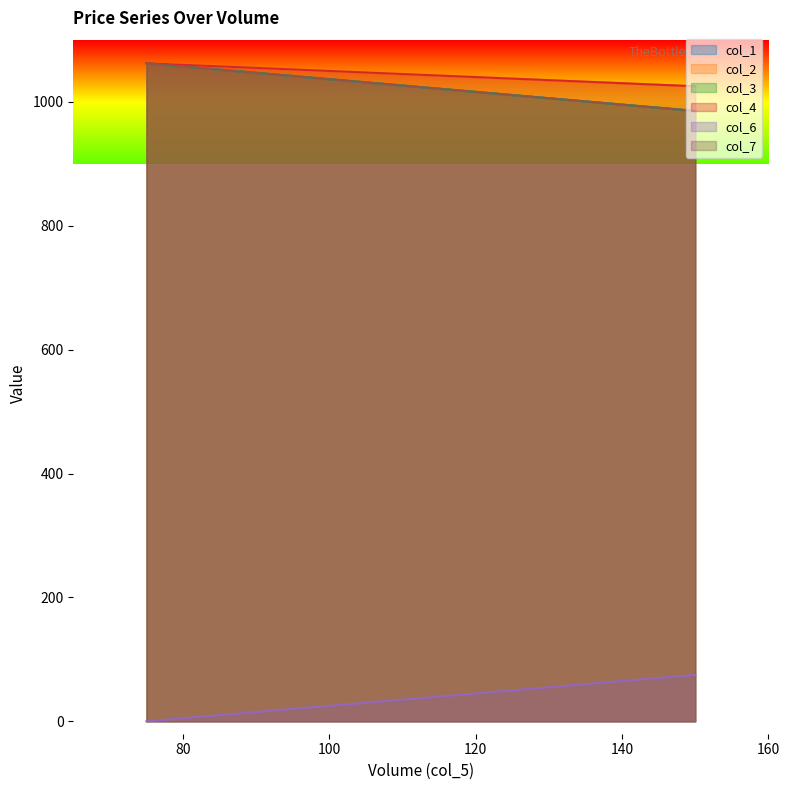

Between 150 and 75, which is larger?

75